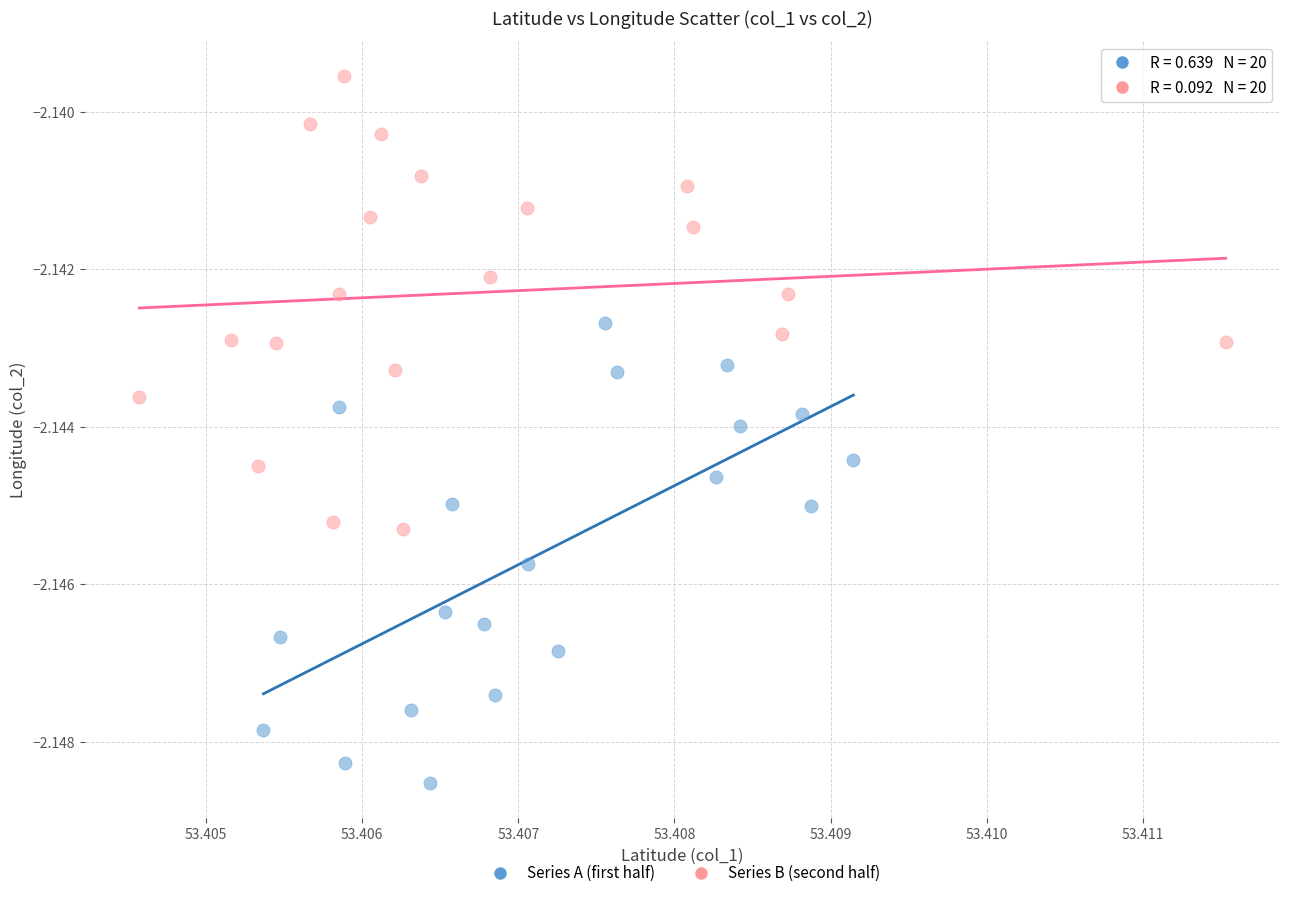

Which series contains the lowest Y value?

Series A (first half)